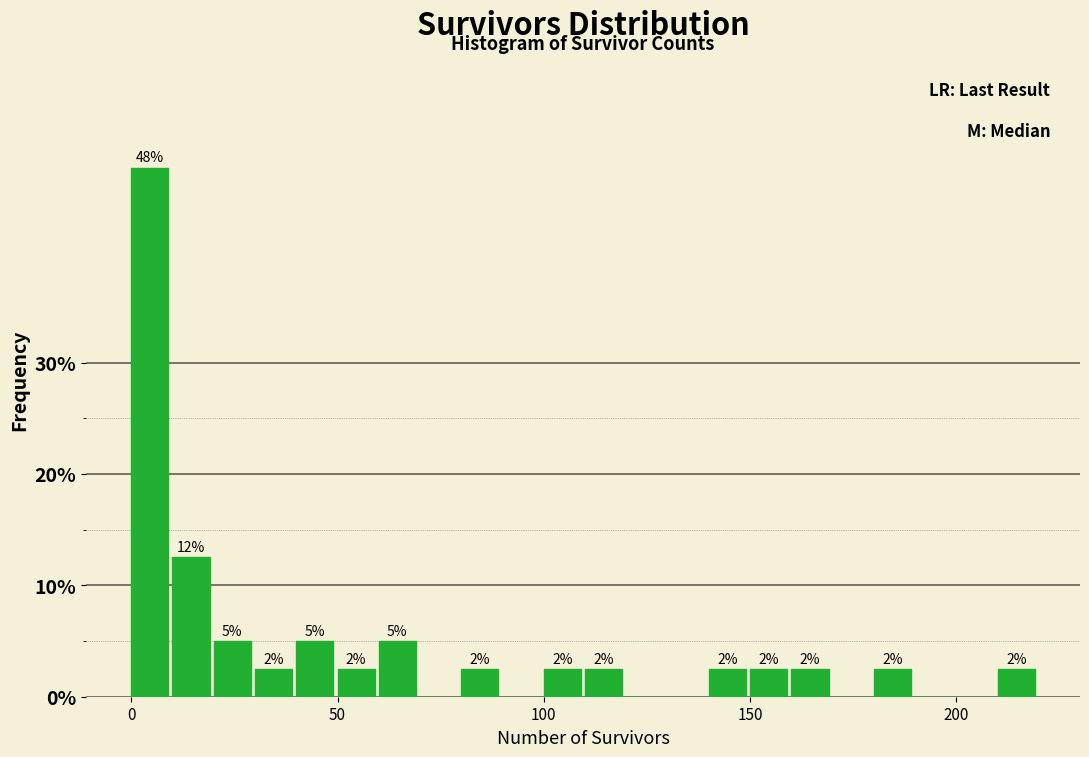

Around what value on the x-axis is the tallest bar? Give the approximate position of its centre, as read against the axis.

5